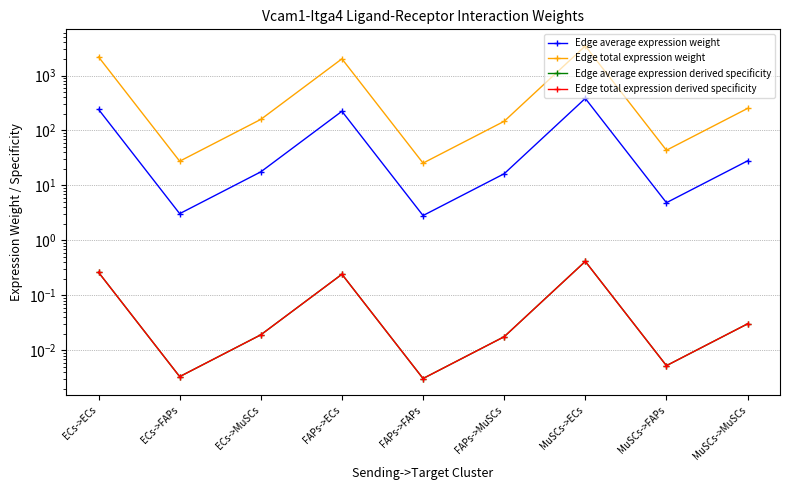

What position from the left is MuSCs->FAPs?

8